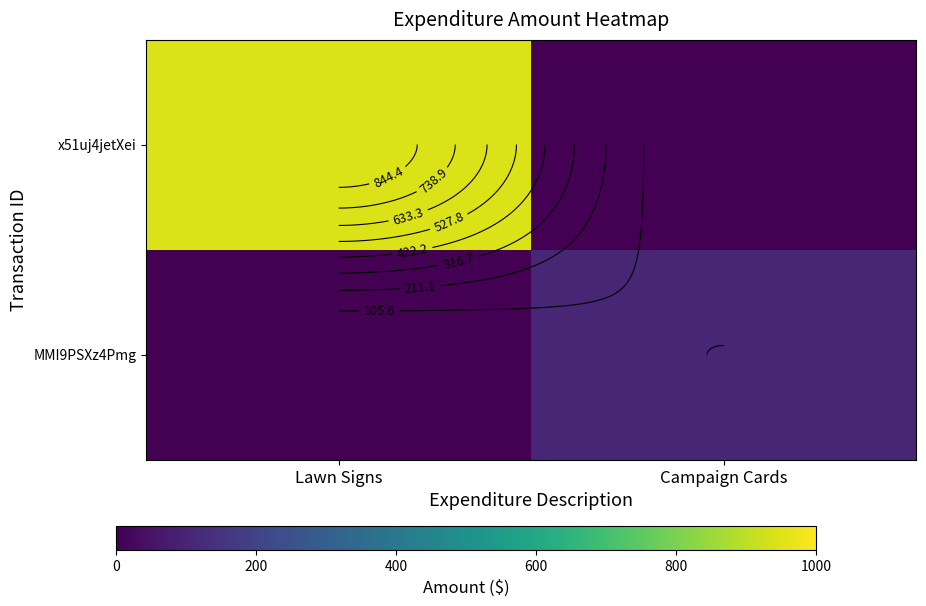

Which has a higher value, Campaign Cards or Lawn Signs?

Lawn Signs